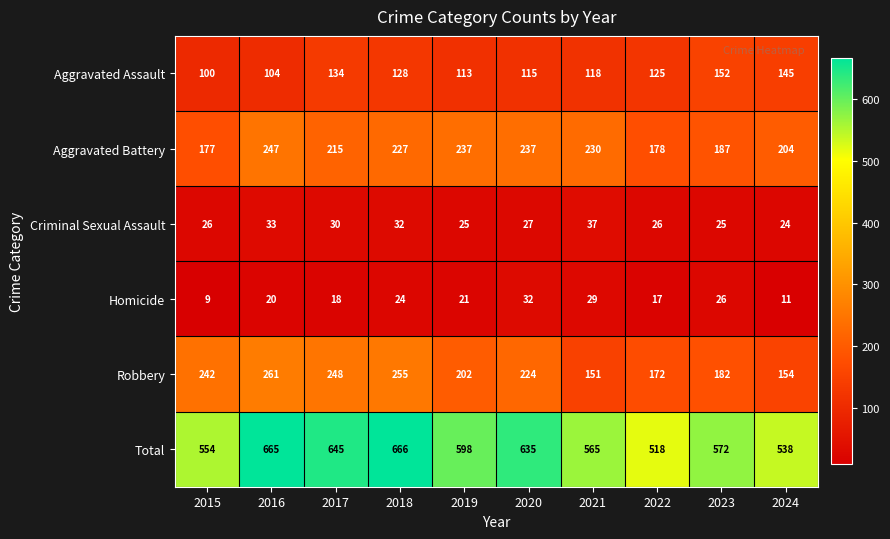

At which label is Robbery closest to 206?

2019